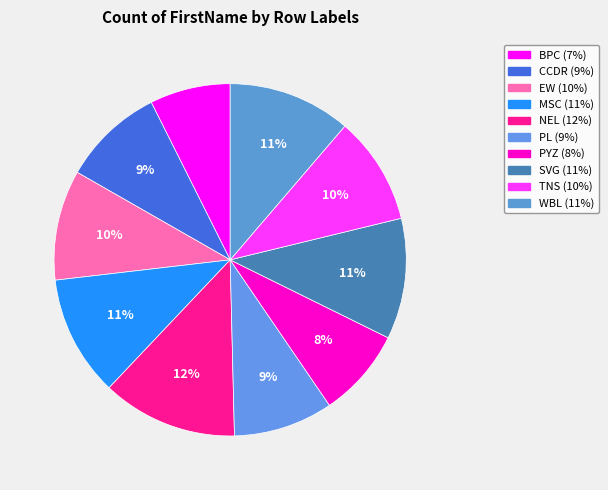

What portion of the pie excludes CCDR?

90.7%